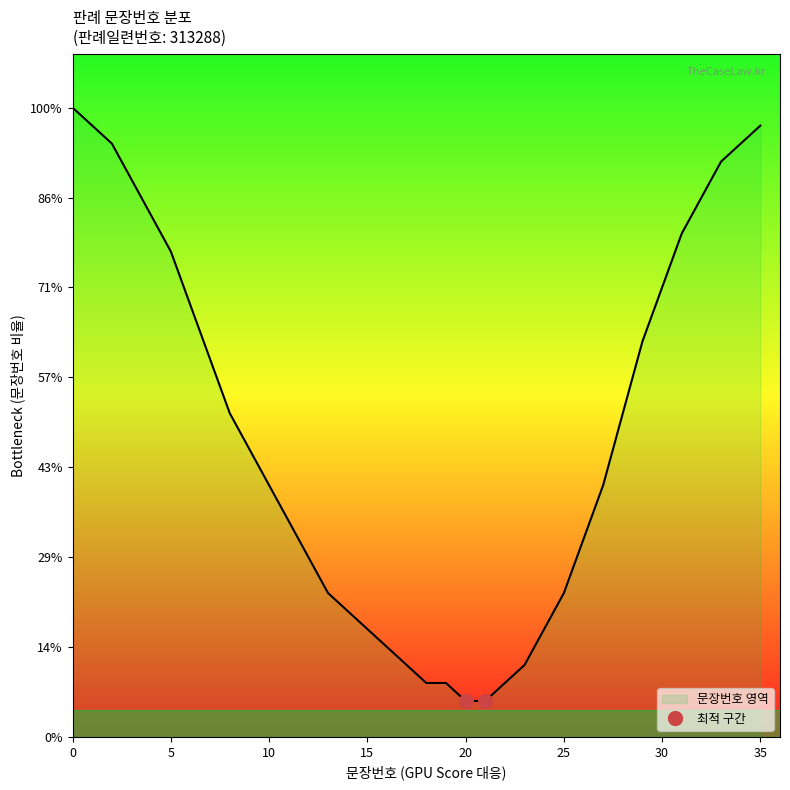

Does the chart have visible grid lines?

No